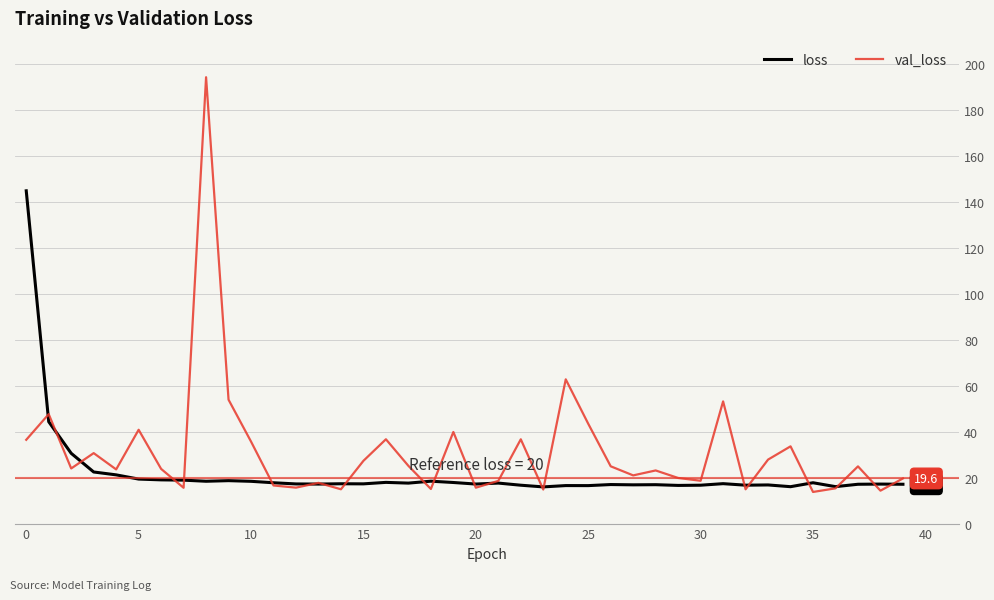

List the series in order of their peak value, highest first.

val_loss, loss